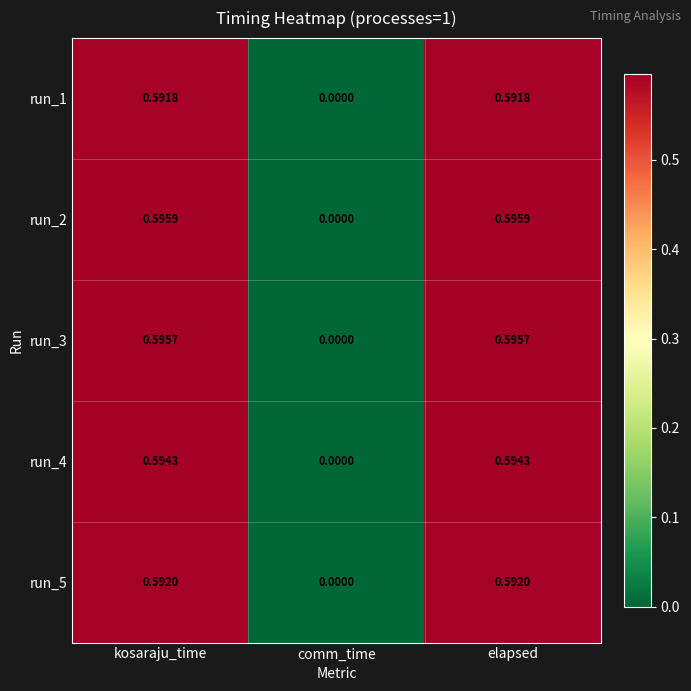

Which category has the lowest value across all series?

comm_time